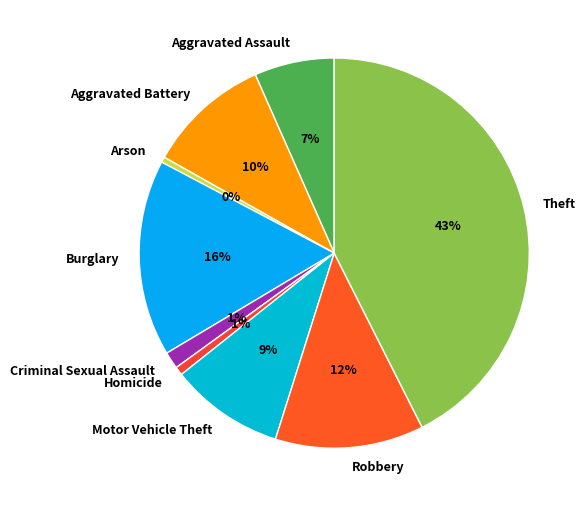

Which category has the biggest portion of the pie?

Theft